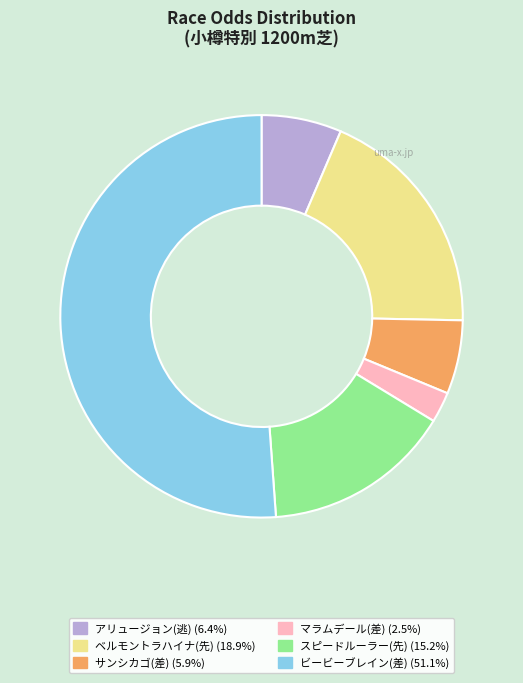

Which category accounts for the majority?

ビービーブレイン(差)